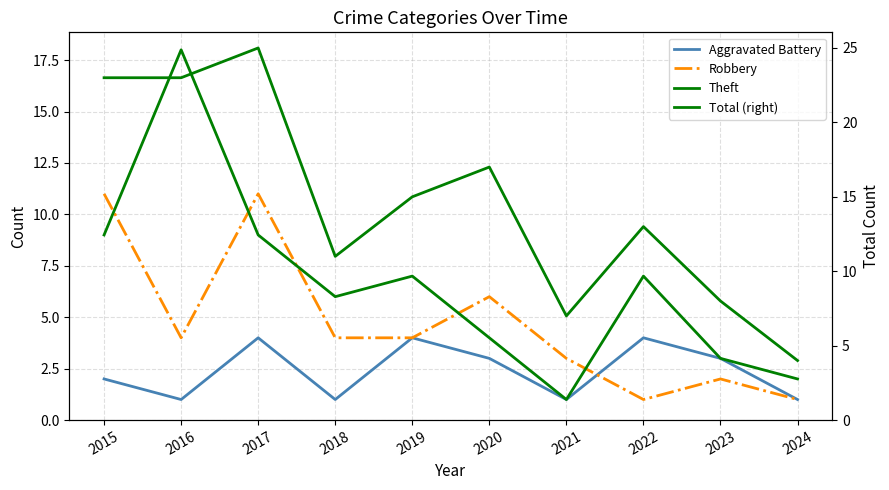

What is the sum of the Aggravated Battery values at 2023 and 2018?

4